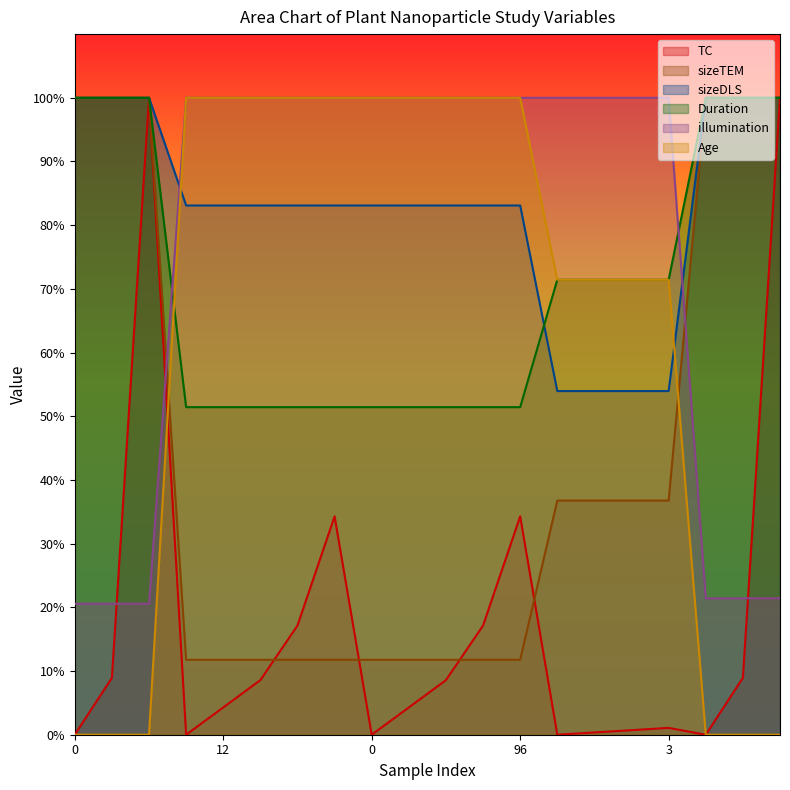

Count the number of data series in this chart.

6